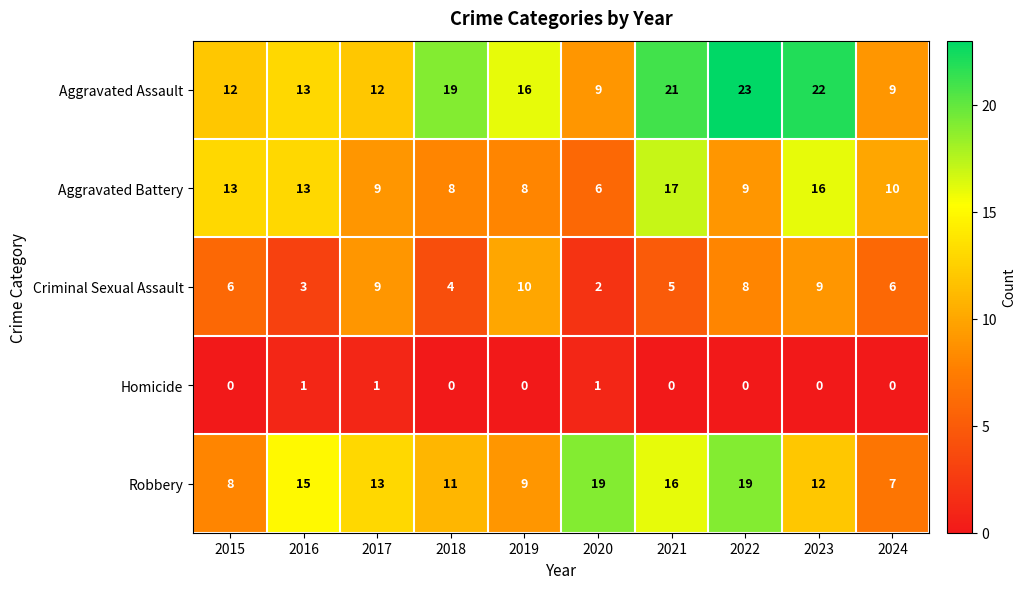

Which series has the largest total across all categories?

Aggravated Assault